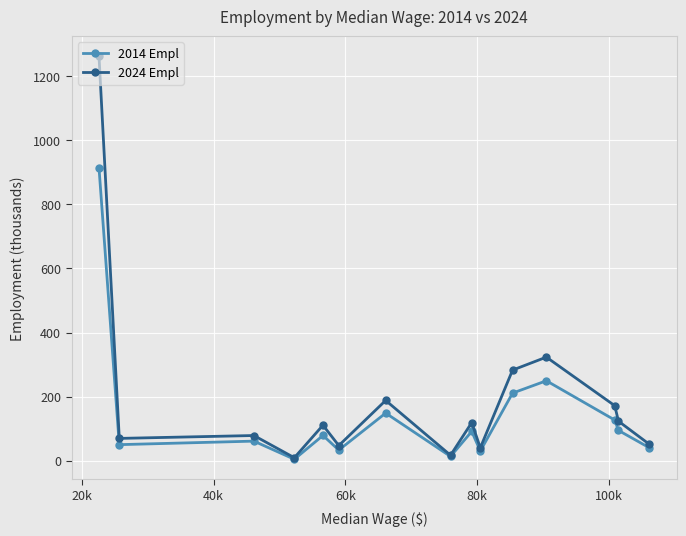

What is the value of the 2024 Empl point at the 14th from the left?

123.2